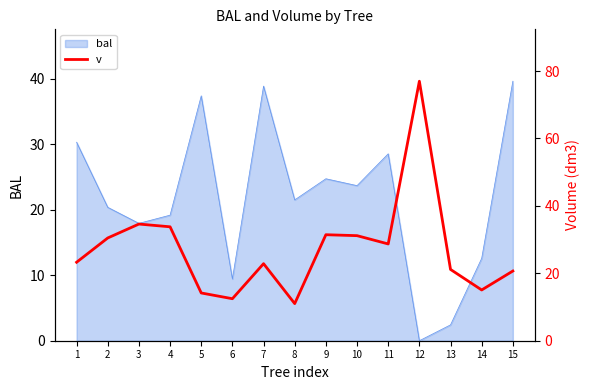

The bal series shows 2.4 at 13. True or false?

True